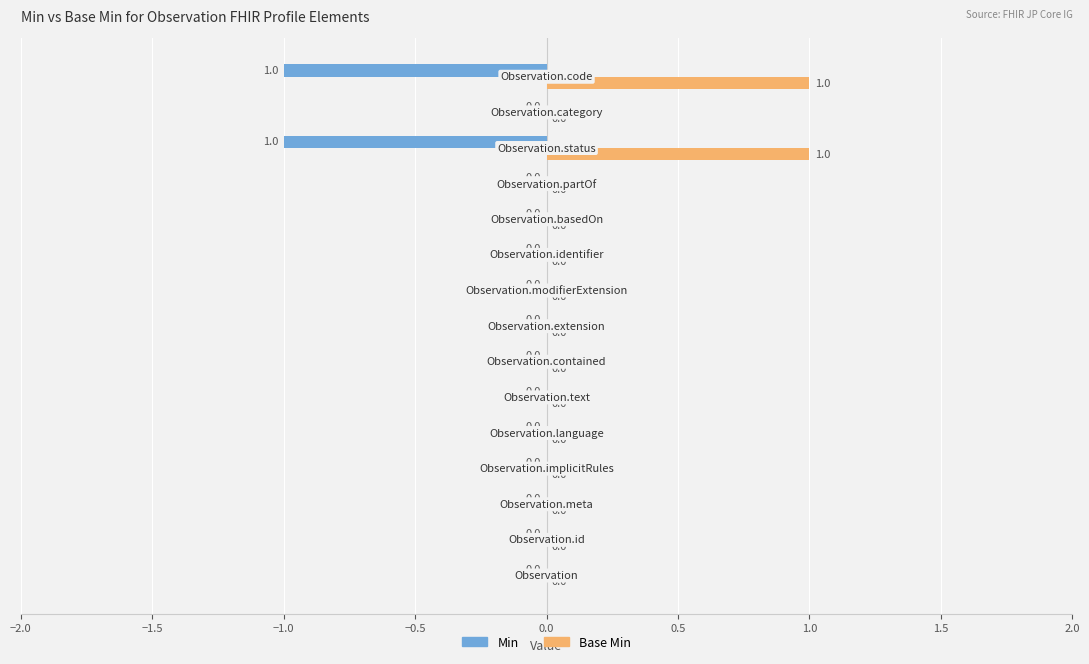

Which series has the largest total across all categories?

Base Min